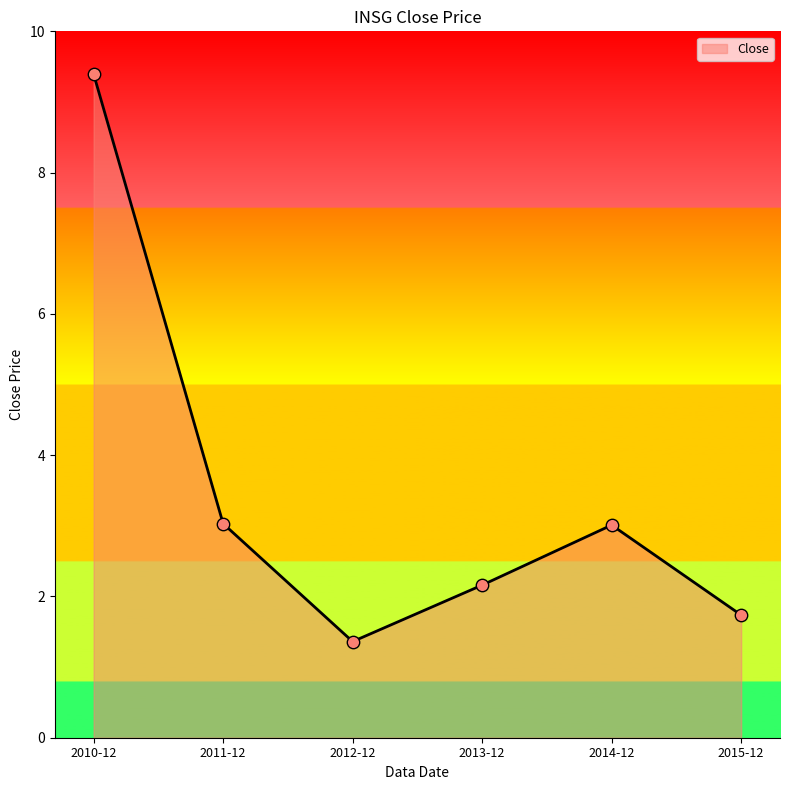

What is the ratio of the value at 2011-12 to the value at 2014-12?

1.0